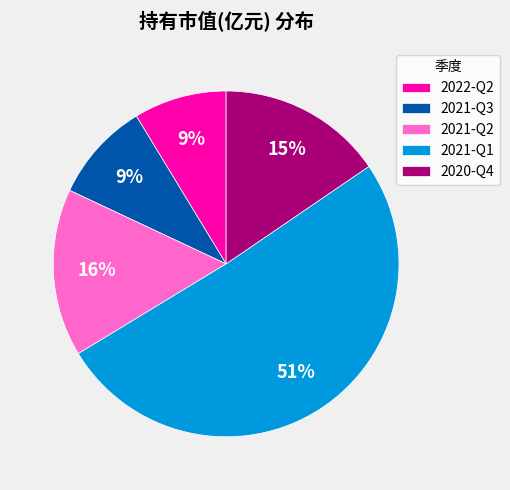

Count the number of slices in the pie.

5